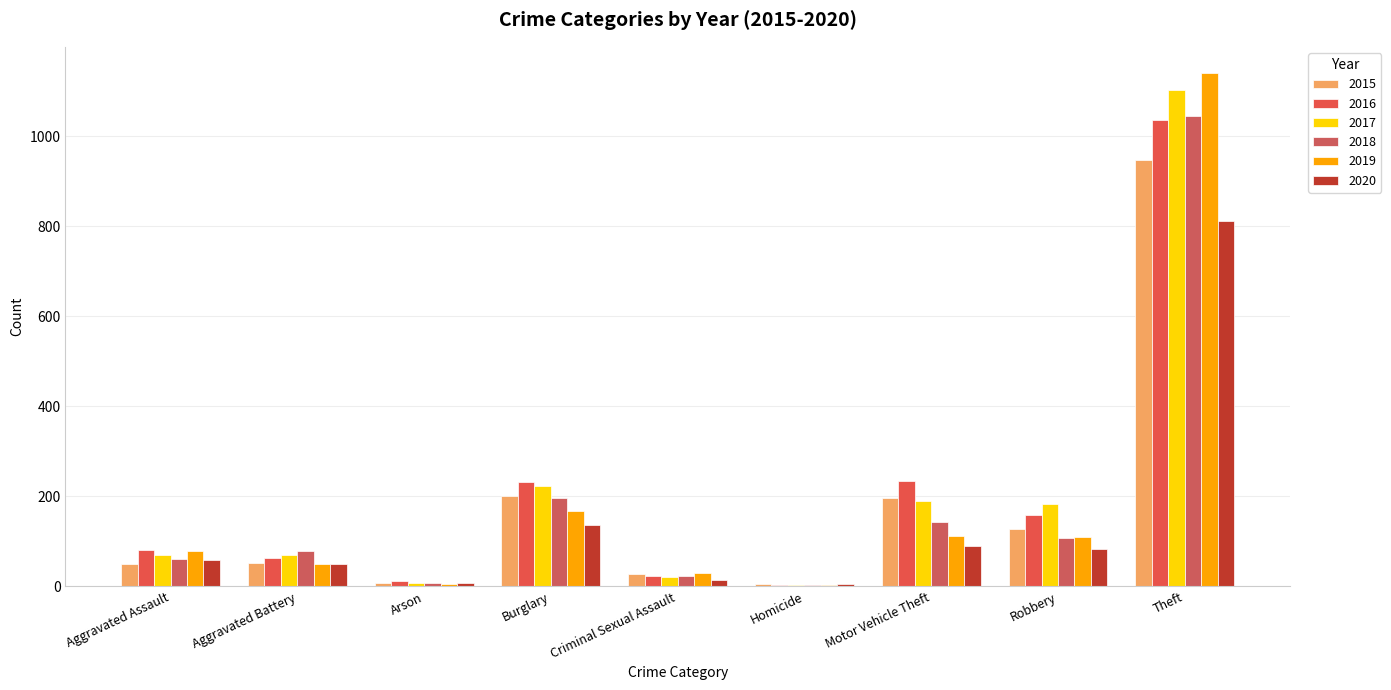

The value of 2015 at Aggravated Assault is 85. True or false?

False